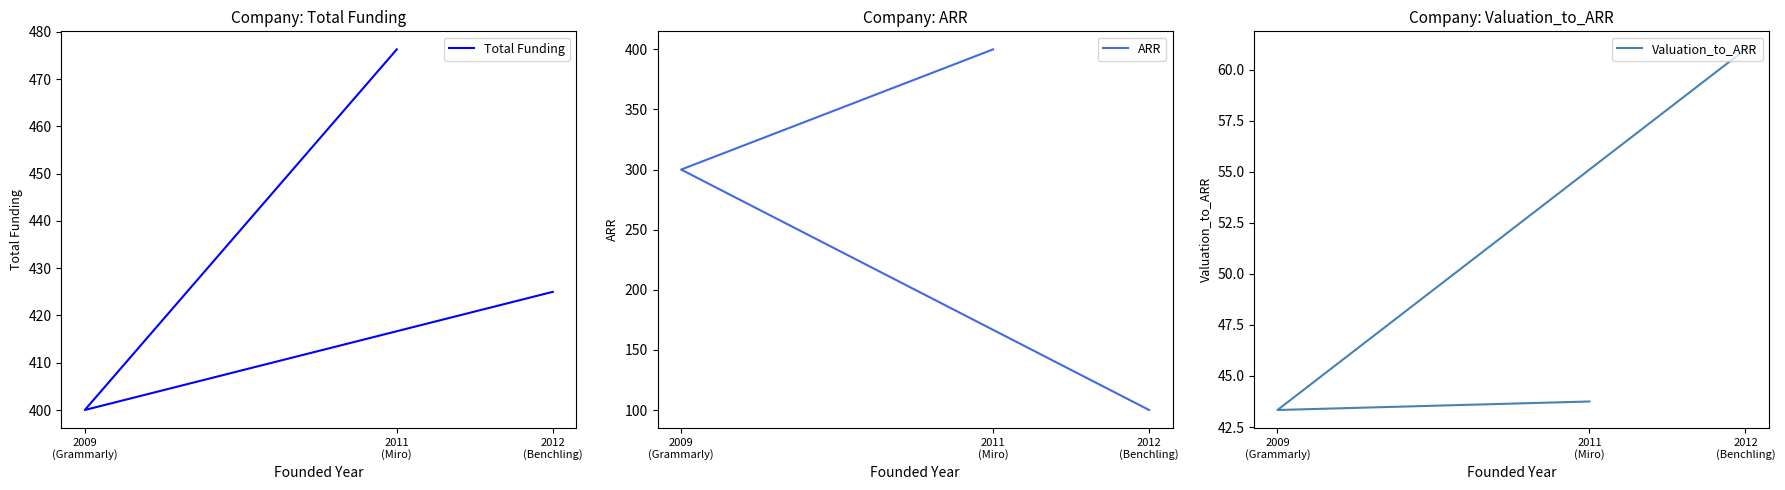

What are all the series names shown in the legend?

Total Funding, ARR, Valuation_to_ARR